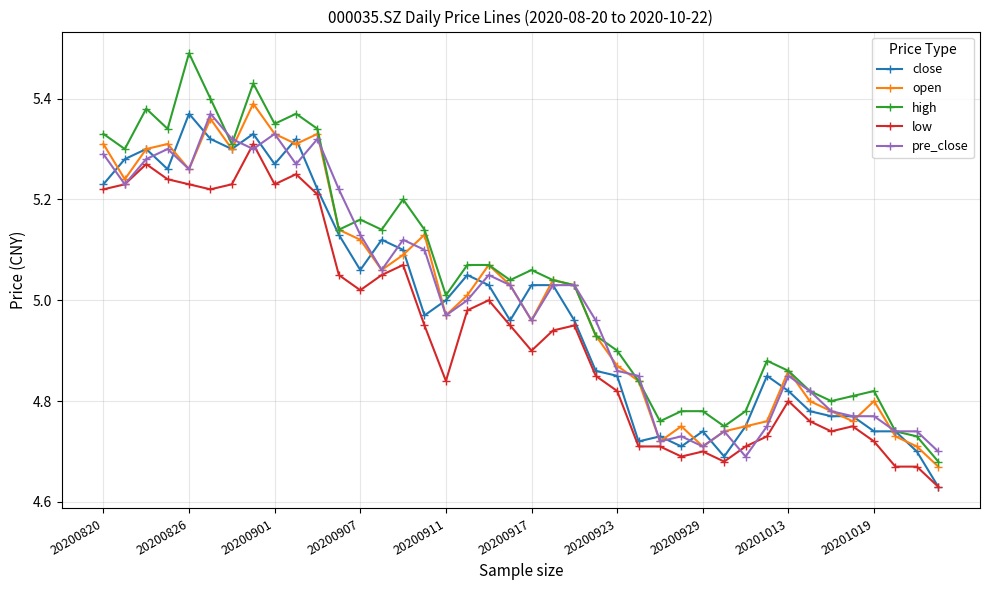

True or false: high and low cross at least once.

False